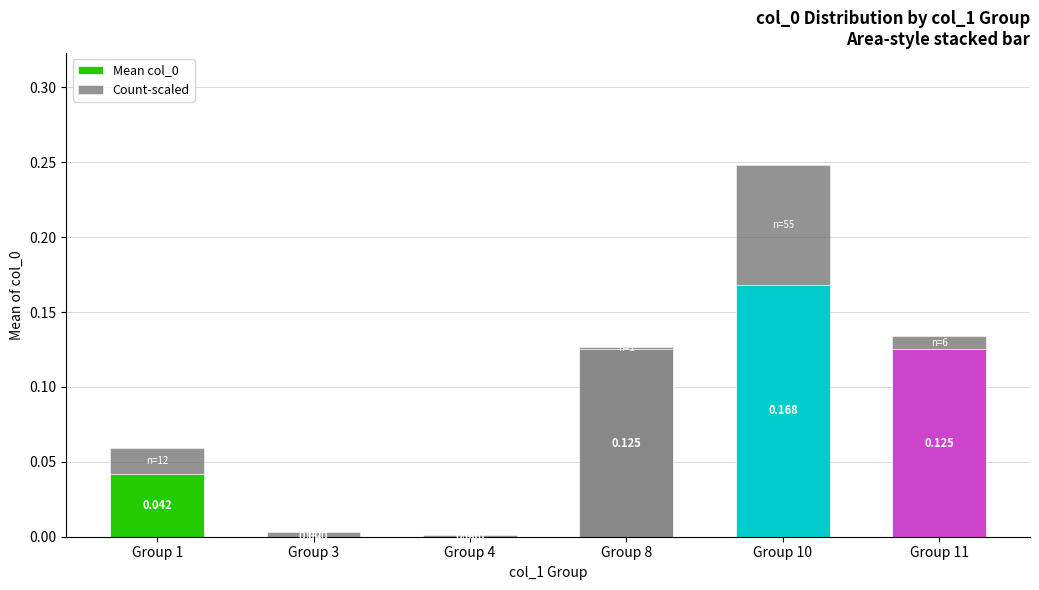

Which series has the largest range (max minus min)?

Mean col_0